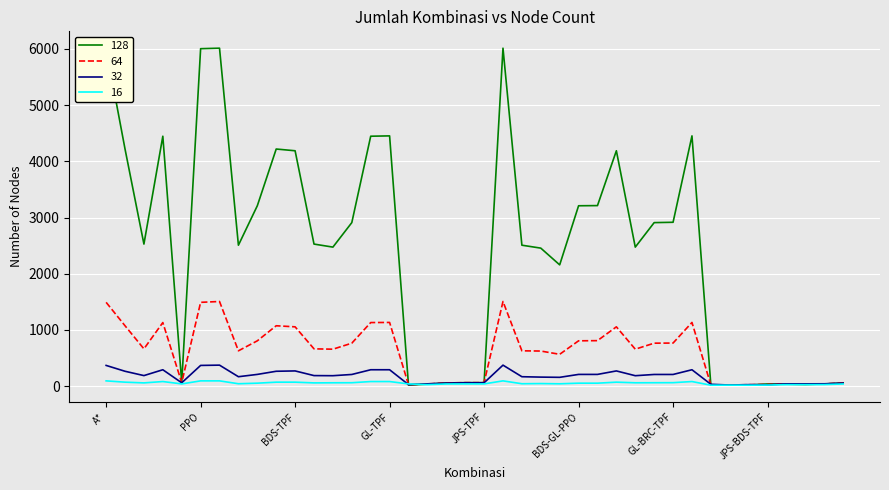

Which series has the widest spread of values?

128